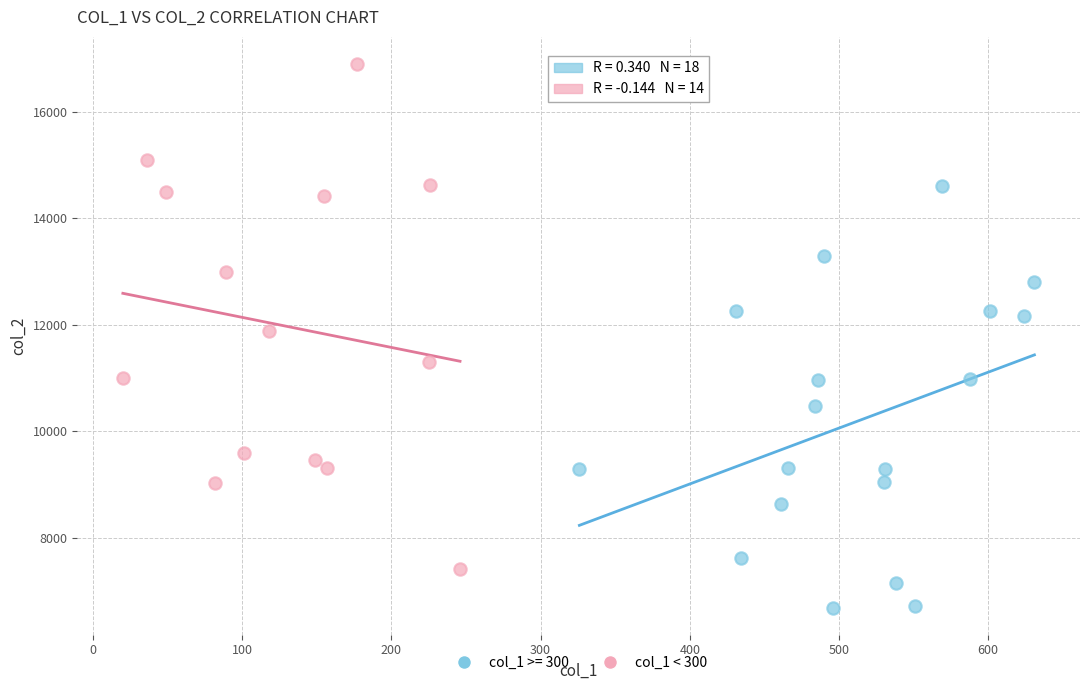

Which series contains the highest Y value?

col_1 < 300